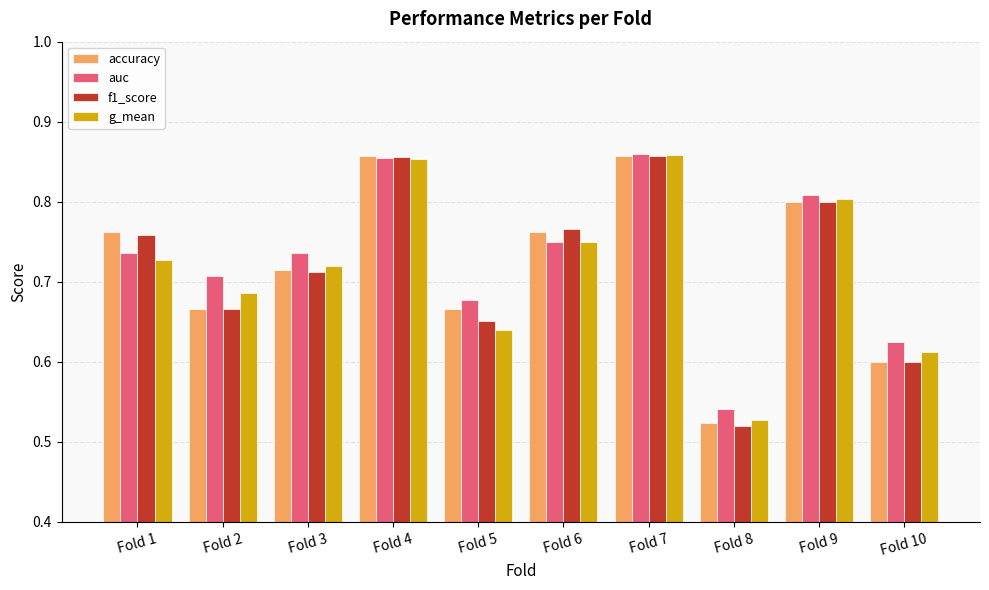

What are all the series names shown in the legend?

accuracy, auc, f1_score, g_mean